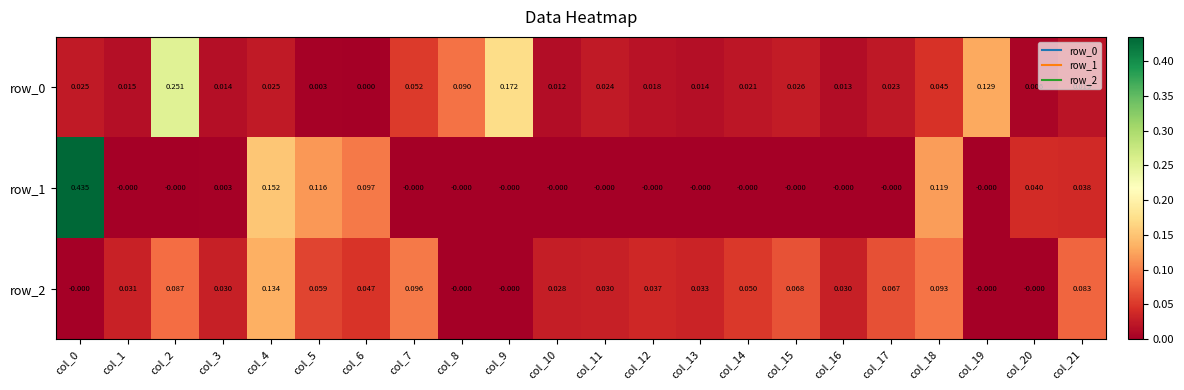

Which series has the widest spread of values?

row_1